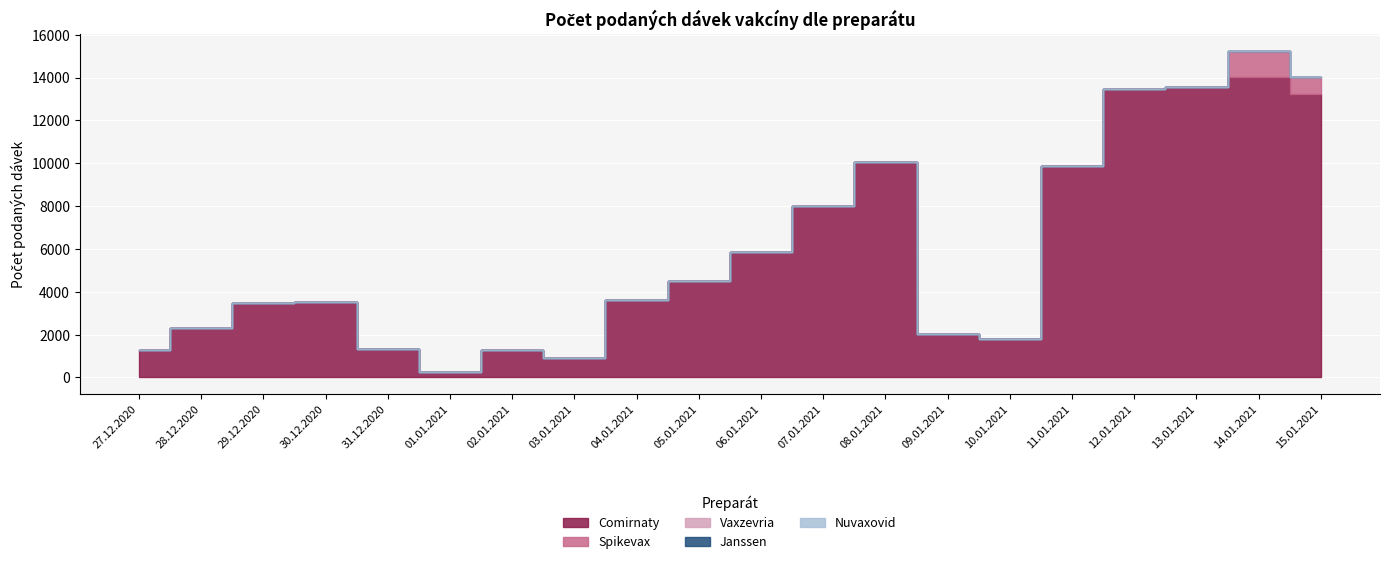

The value of Vaxzevria at 06.01.2021 is 0. True or false?

True